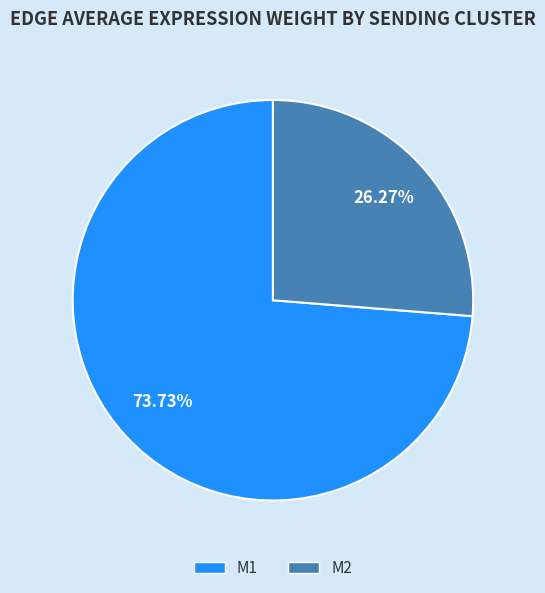

Approximately how many times larger is the value at M1 compared to M2?

2.8